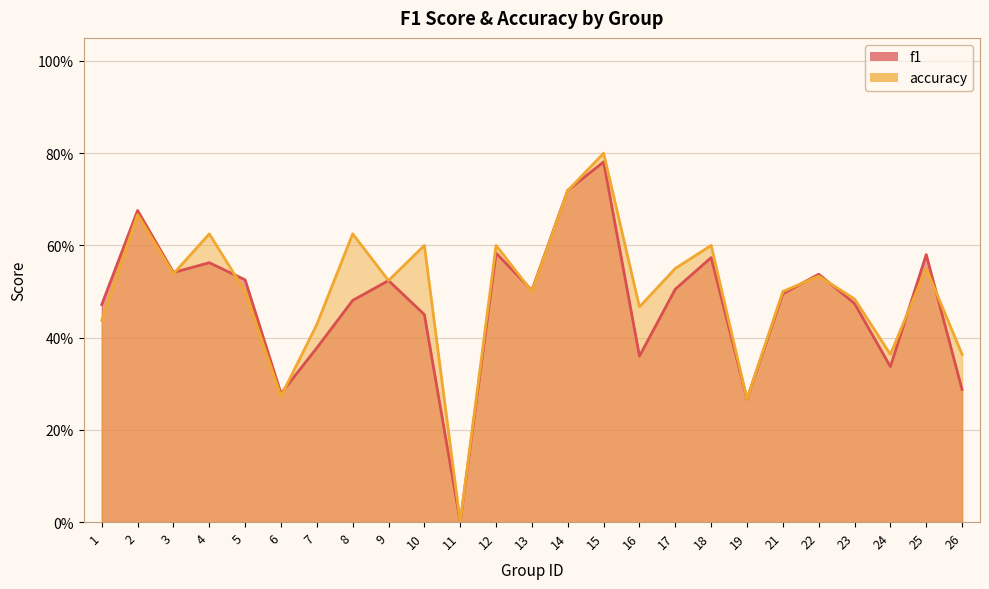

What is the value of the accuracy point at the 4th from the left?

0.6